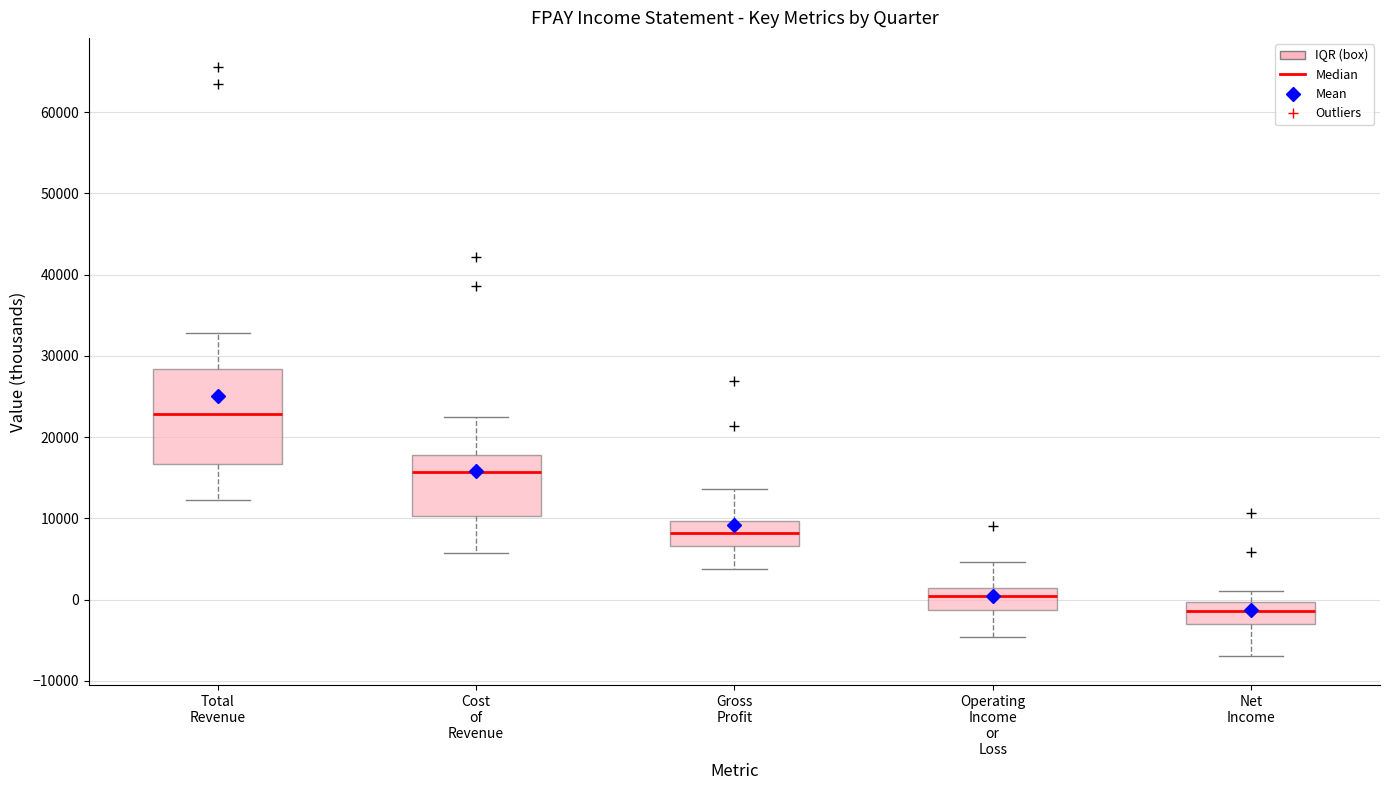

Reading left to right, transcribe this box plot: for each box, give where its median line is, the range the box spans, and where its two whiskers end, as read against the y-axis. The values are not printed on the chart, so give them approximately, as read against the axis.

Total Revenue: median 23000, box 17000 to 28000, whiskers 12000 to 33000
Cost of Revenue: median 16000, box 10000 to 18000, whiskers 6000 to 23000
Gross Profit: median 8000, box 7000 to 10000, whiskers 4000 to 14000
Operating Income or Loss: median 1000 (just below the box's upper edge), box -1000 to 1000, whiskers -5000 to 5000
Net Income: median -1000, box -3000 to 0, whiskers -7000 to 1000